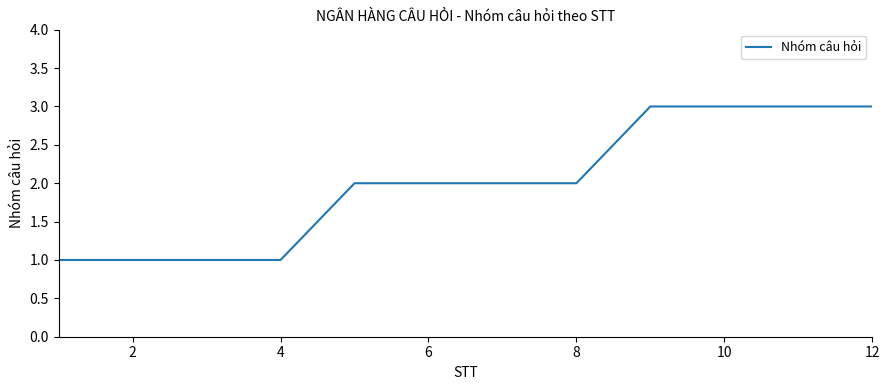

What is the maximum value shown in the chart?

3